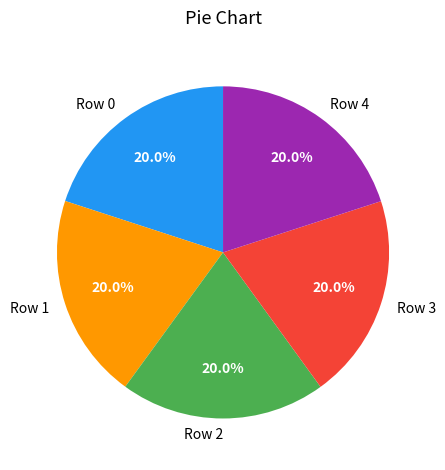

How many segments does this pie chart have?

5